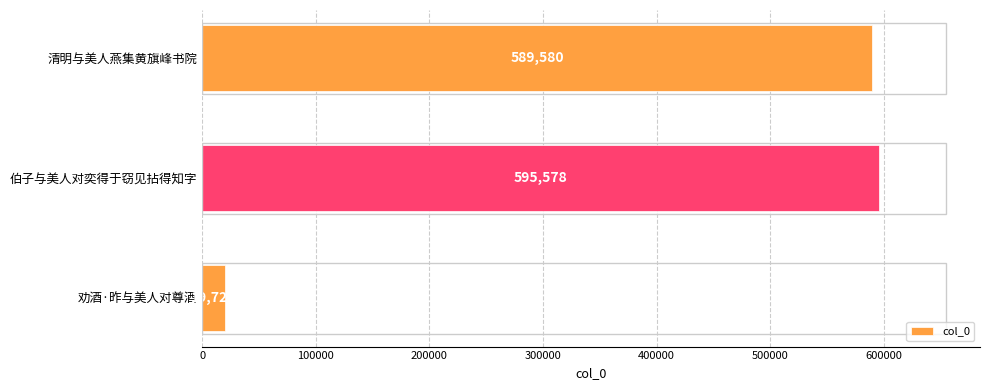

What is the sum of the values at 清明与美人燕集黄旗峰书院 and 伯子与美人对奕得于窃见拈得知字?

1185158